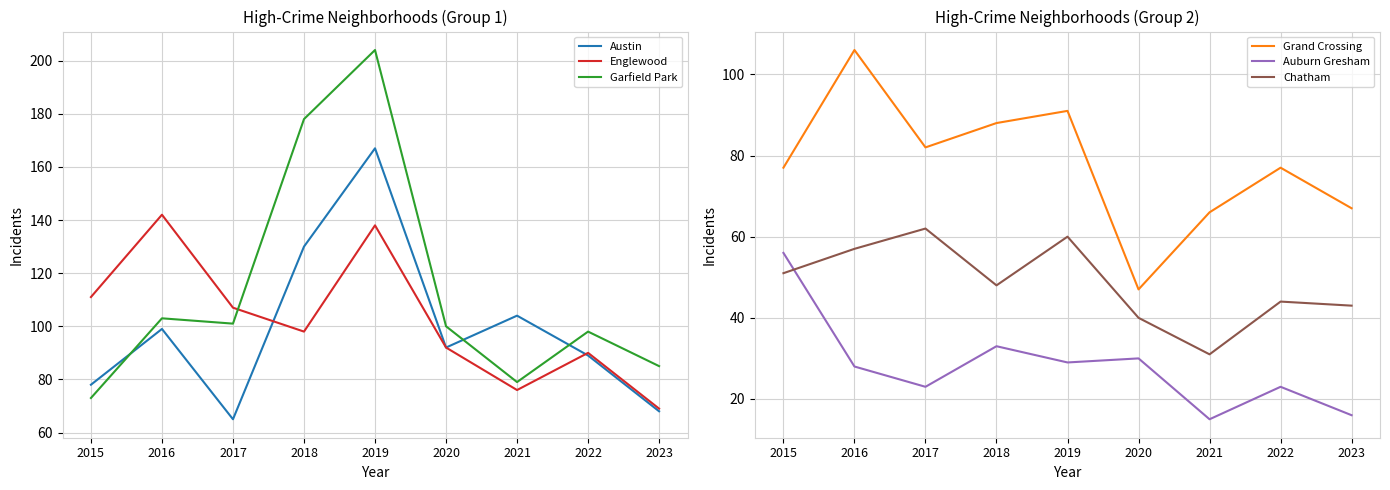

What is the highest value of the Austin series?

167